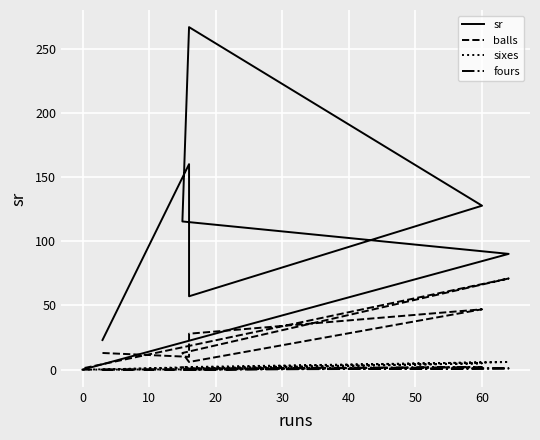

Which series has the largest total across all categories?

sr